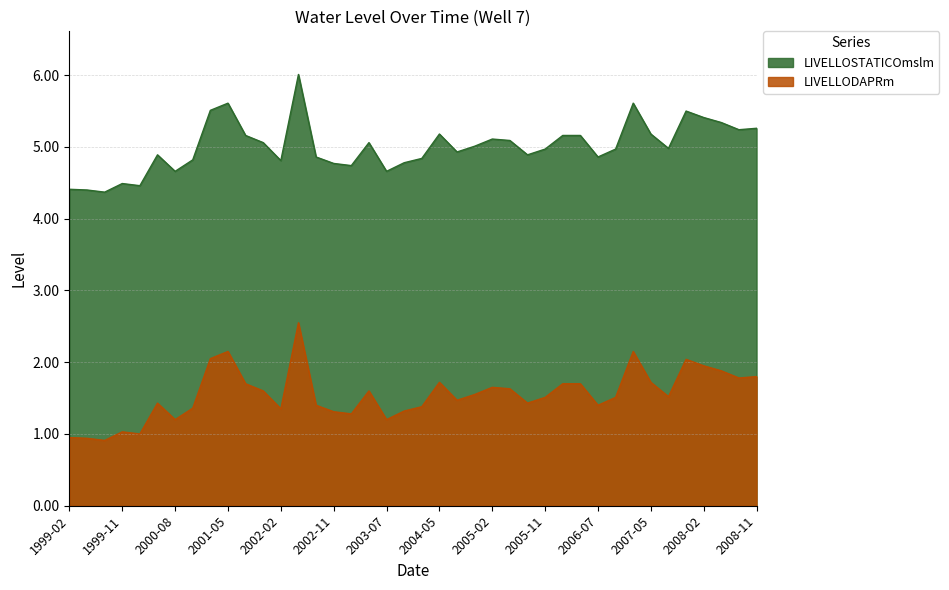

Rank the series at 2005-05 from highest to lowest value.

LIVELLOSTATICOmslm, LIVELLODAPRm